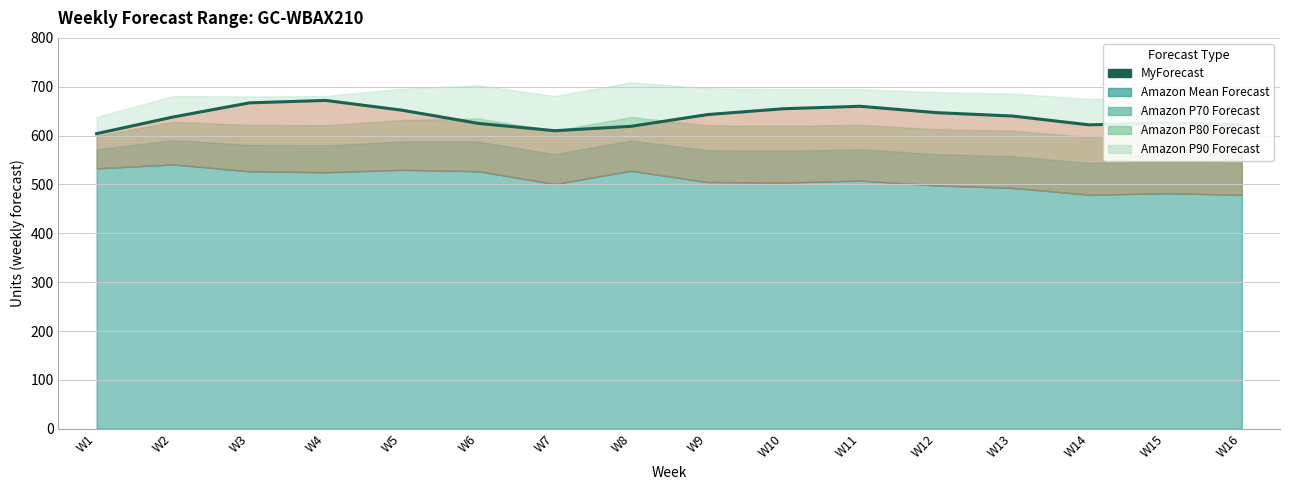

Rank the categories by value from highest to lowest.

W4, W3, W11, W10, W5, W12, W9, W13, W2, W15, W6, W14, W16, W8, W7, W1